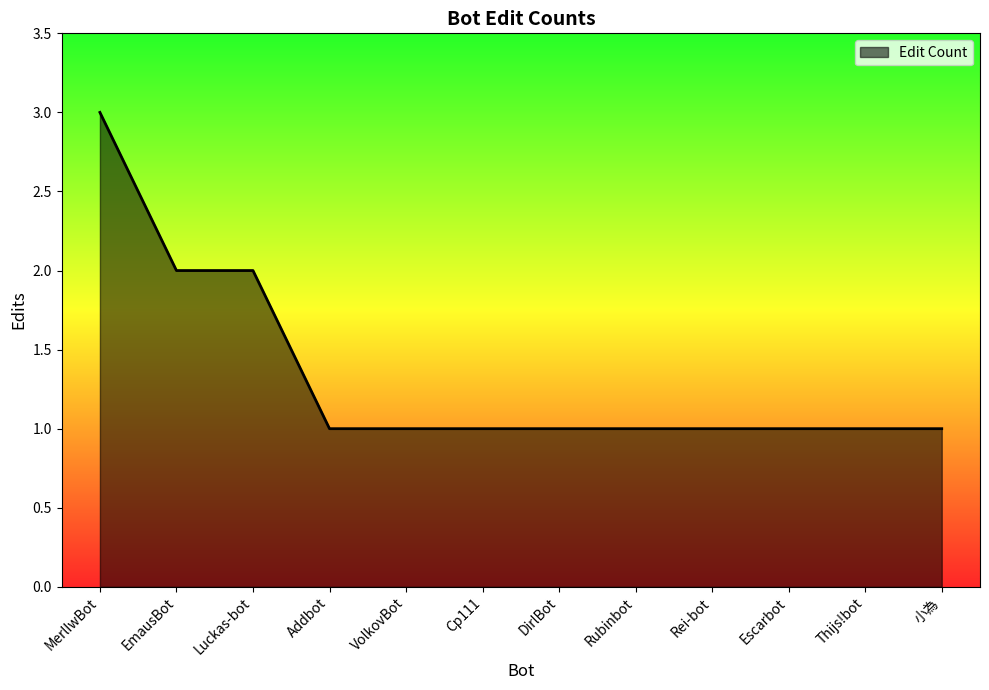

The value at Luckas-bot is 3. True or false?

False